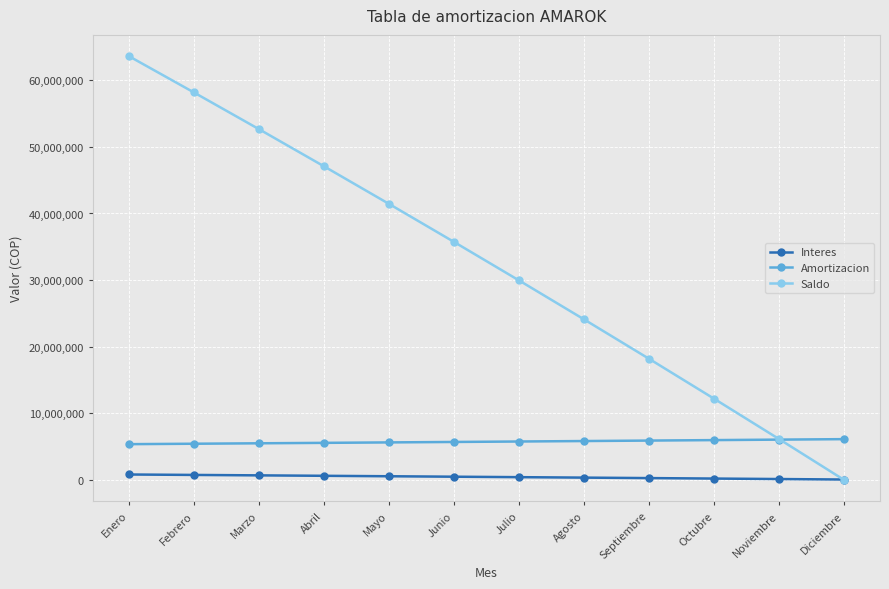

The value of Amortizacion at Julio is 5779495.9. True or false?

True